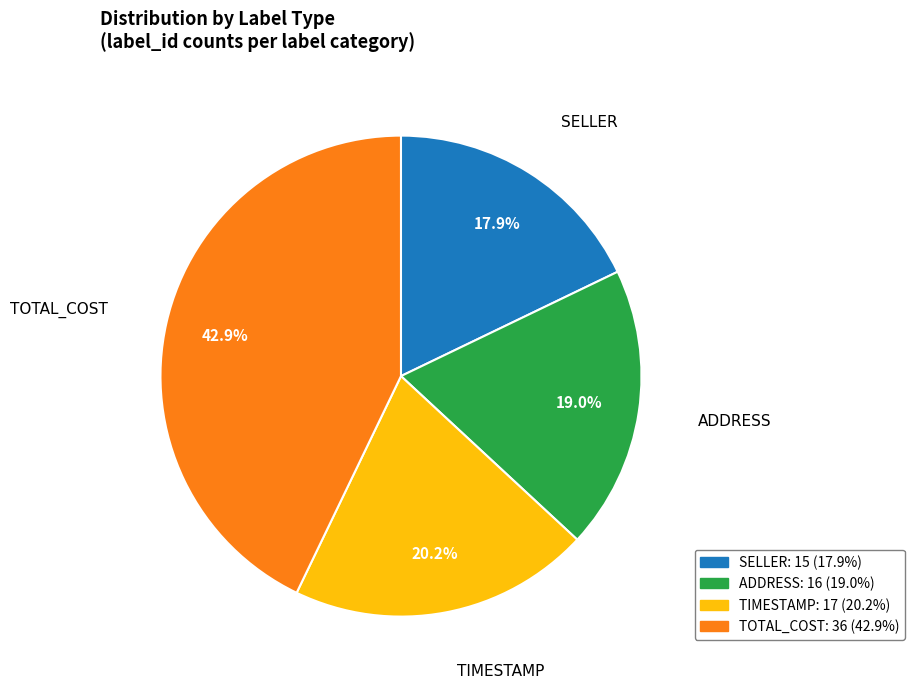

Rank the categories by value from lowest to highest.

SELLER, ADDRESS, TIMESTAMP, TOTAL_COST